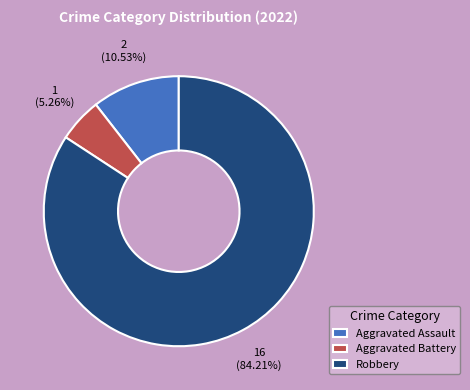

Does Aggravated Battery account for over 50% of the chart?

No